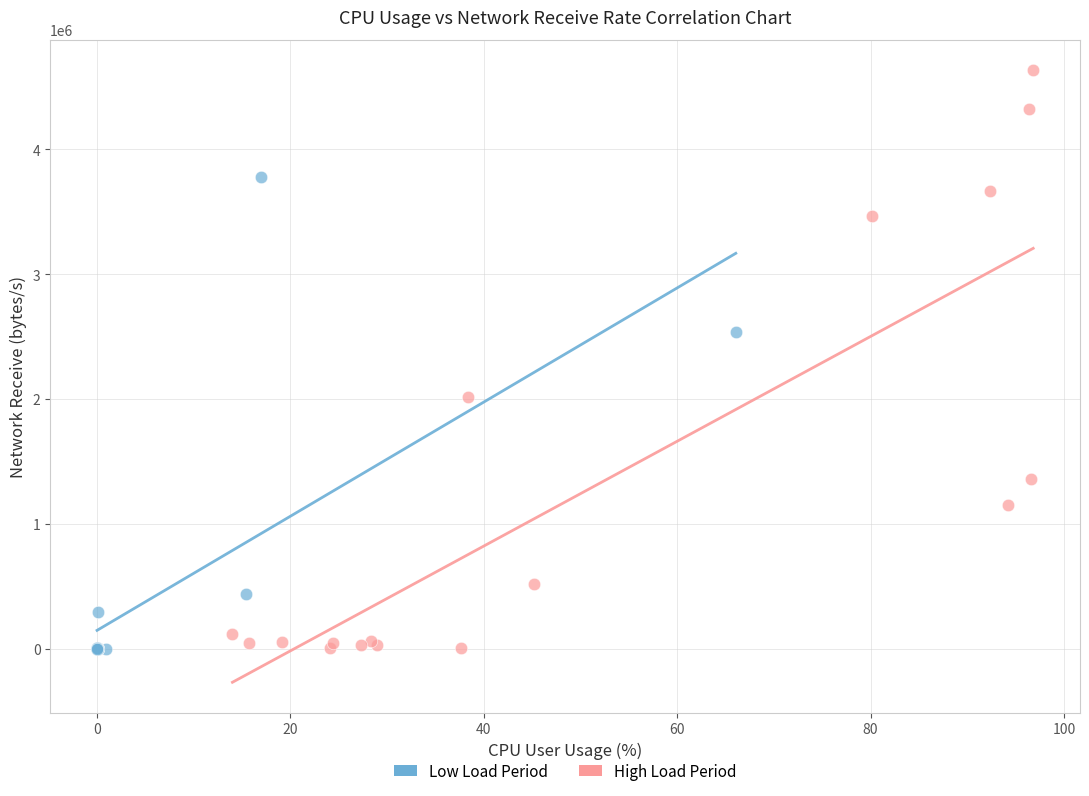

Which series reaches the maximum Y coordinate?

High Load Period